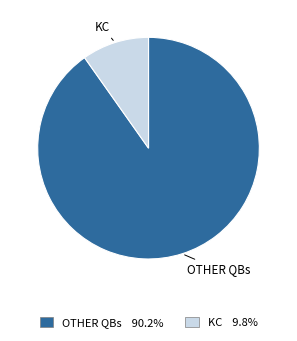

Rank the categories by value from lowest to highest.

KC, OTHER QBs